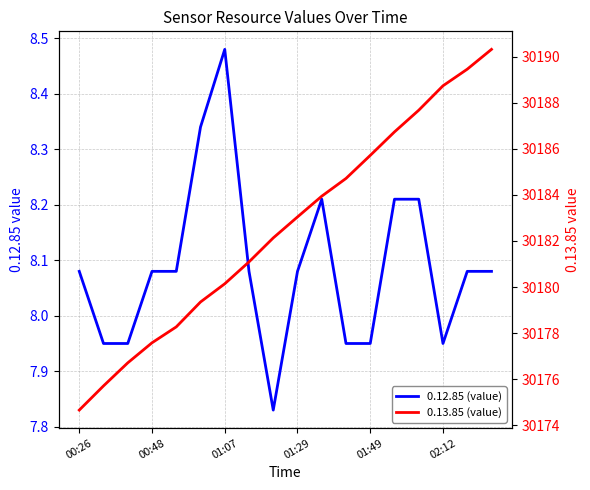

At how many categories does at least one series exceed 28390?

18